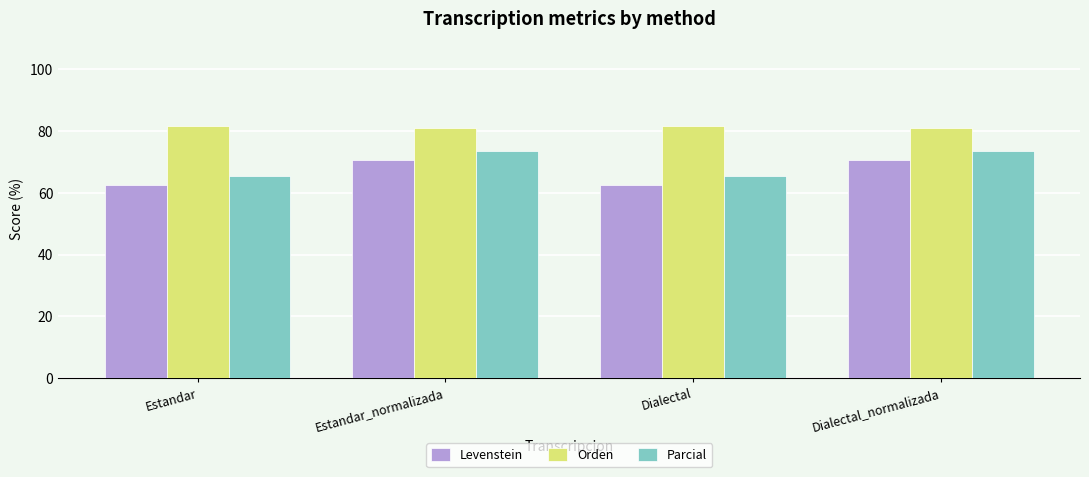

What is the label of the 1st bar from the left?

Estandar